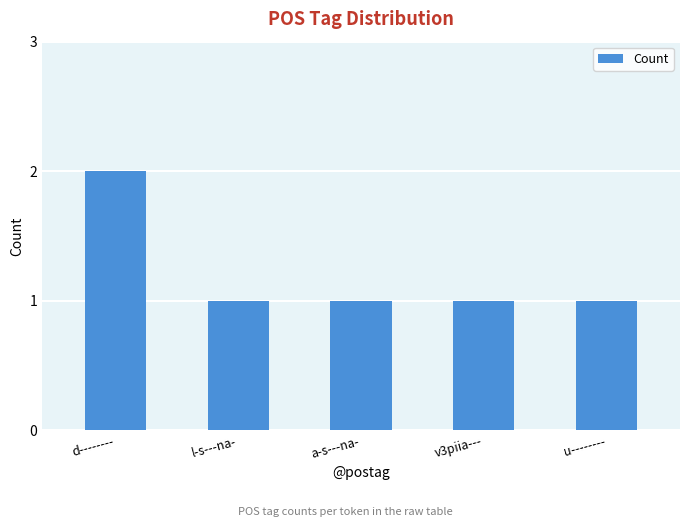

True or false: the data shows 1 at l-s---na-.

True